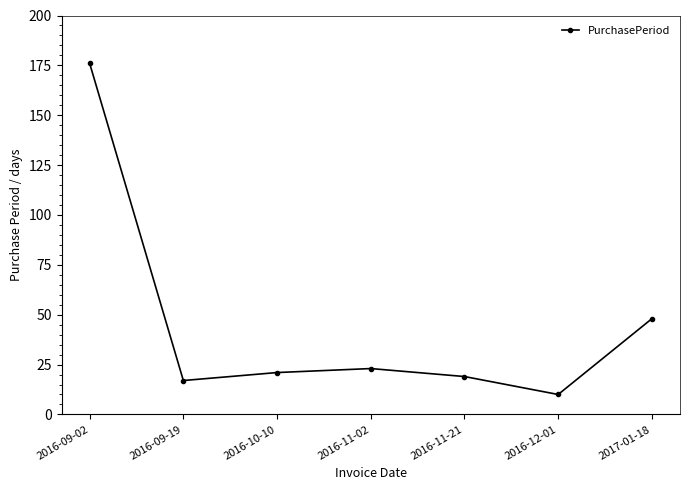

Which has a higher value, 2016-09-02 or 2016-11-02?

2016-09-02